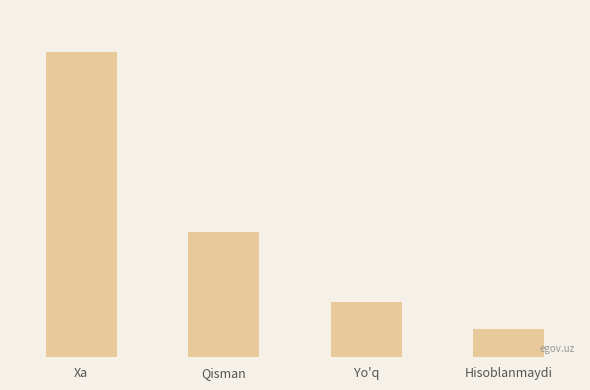

What value does the data have at Xa?

22